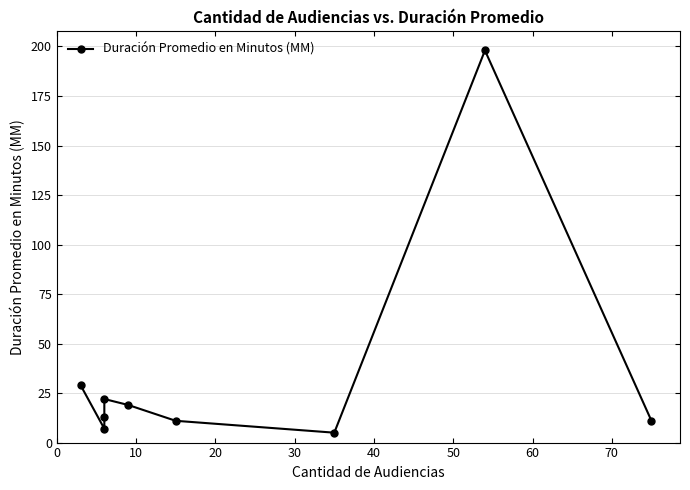

What is the change in value from 0 to 60?

-24